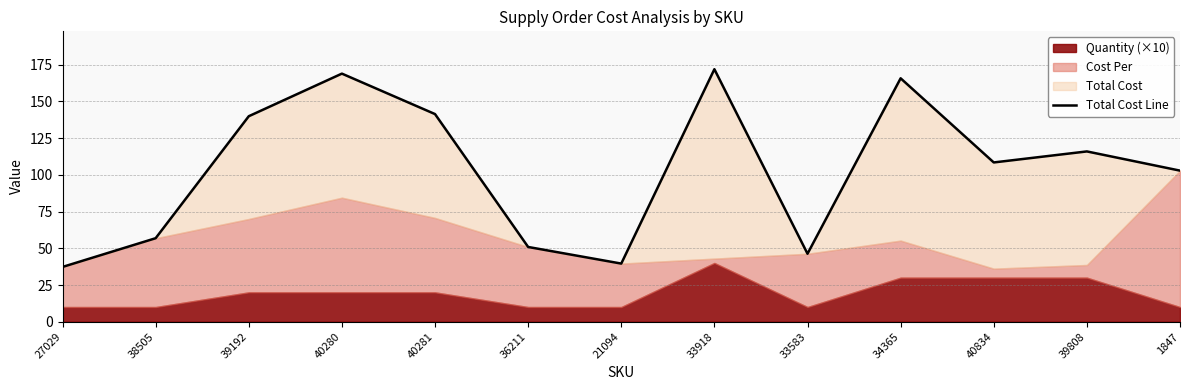

The chart shows a value of 227.7 at 34365. True or false?

False